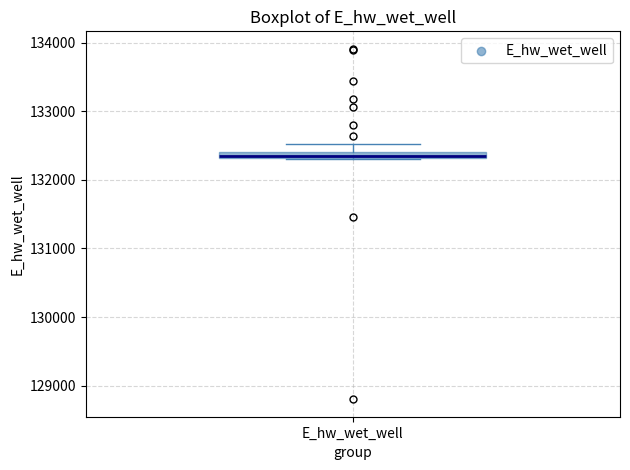

Where is the lower edge of the box for E_hw_wet_well on the y-axis? The values are not printed on the chart, so give them approximately, as read against the axis.

132300